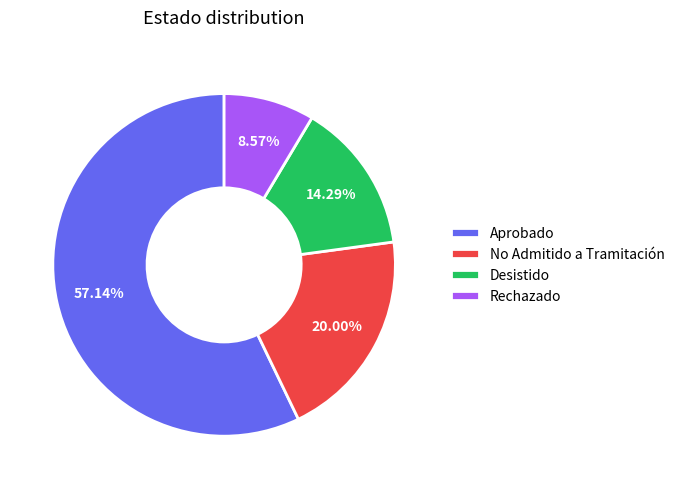

What is the ratio of the value at No Admitido a Tramitación to the value at Desistido?

1.4